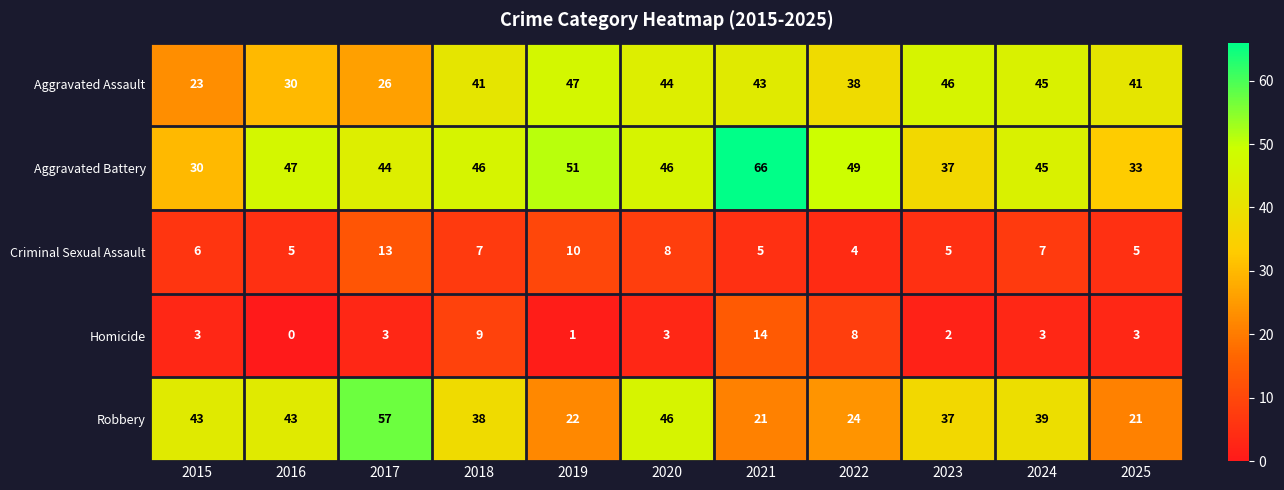

What is the greatest value displayed?

66